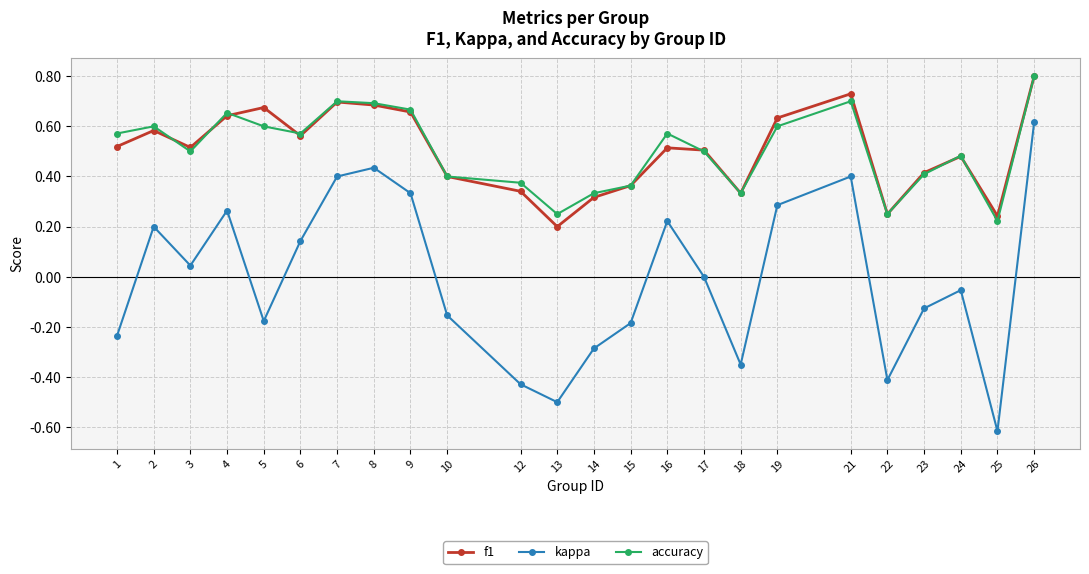

What is the greatest value displayed?

0.8